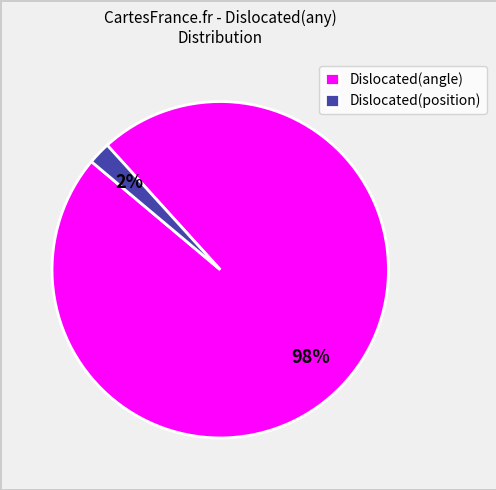

Rank the categories by value from highest to lowest.

Dislocated(angle), Dislocated(position)